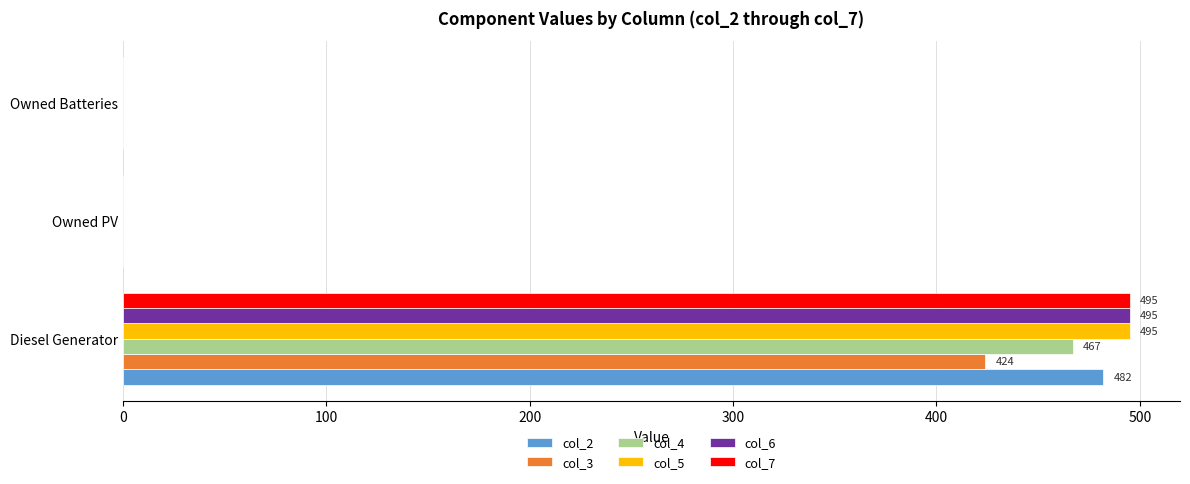

The value of col_6 at Owned PV is -172. True or false?

False